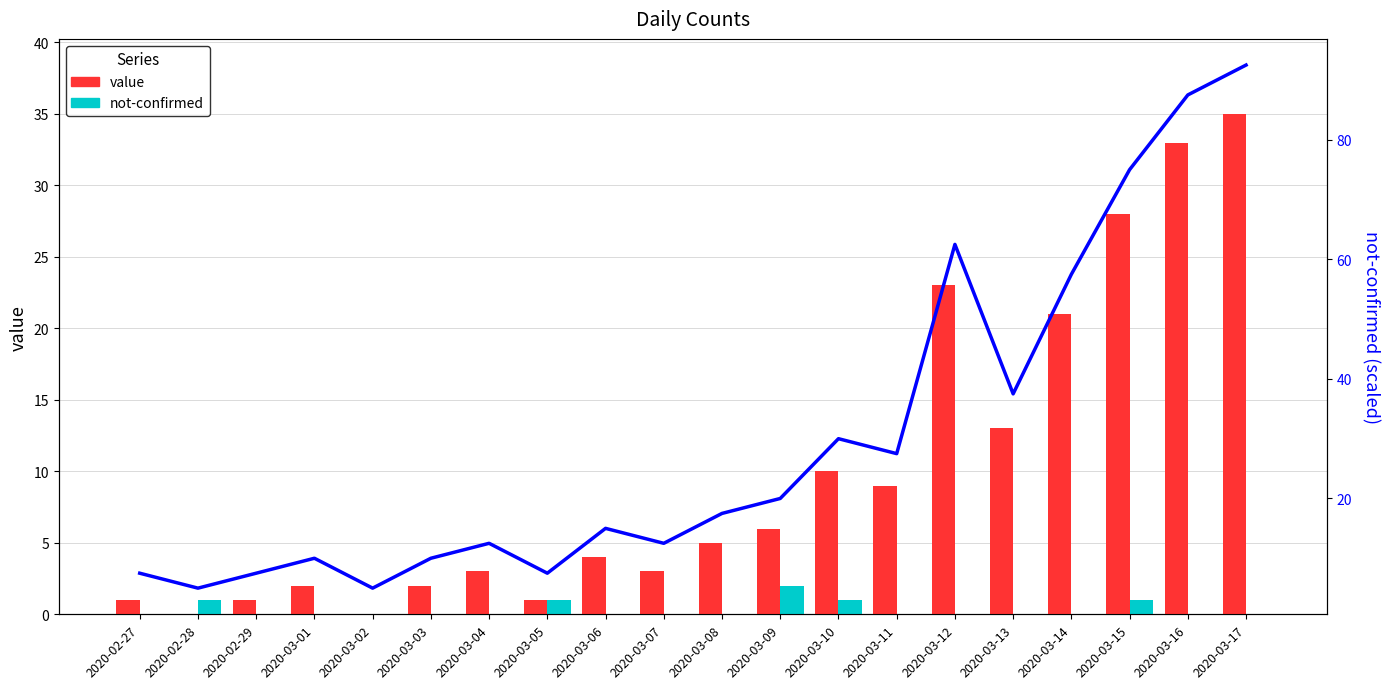

What is the difference between the maximum and minimum values in the value series?

35.0